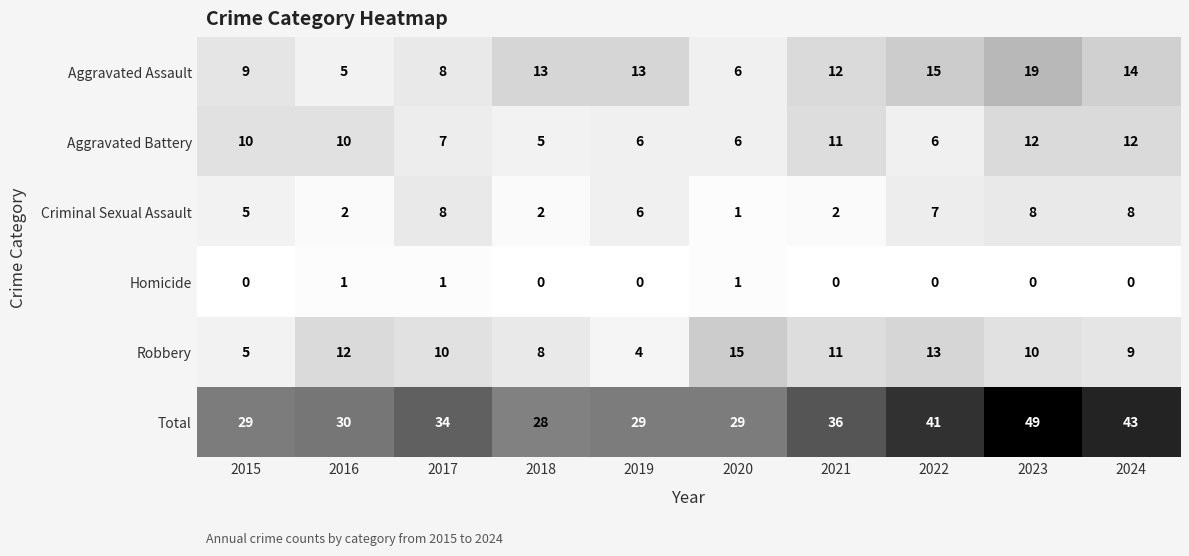

Read the Total value at 2024, to the nearest 10.

40